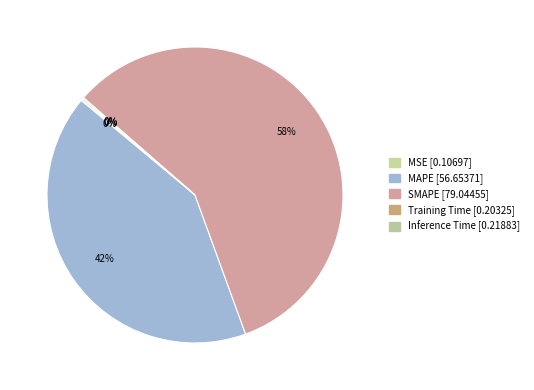

Is the sum of Training Time and MSE greater than half?

No